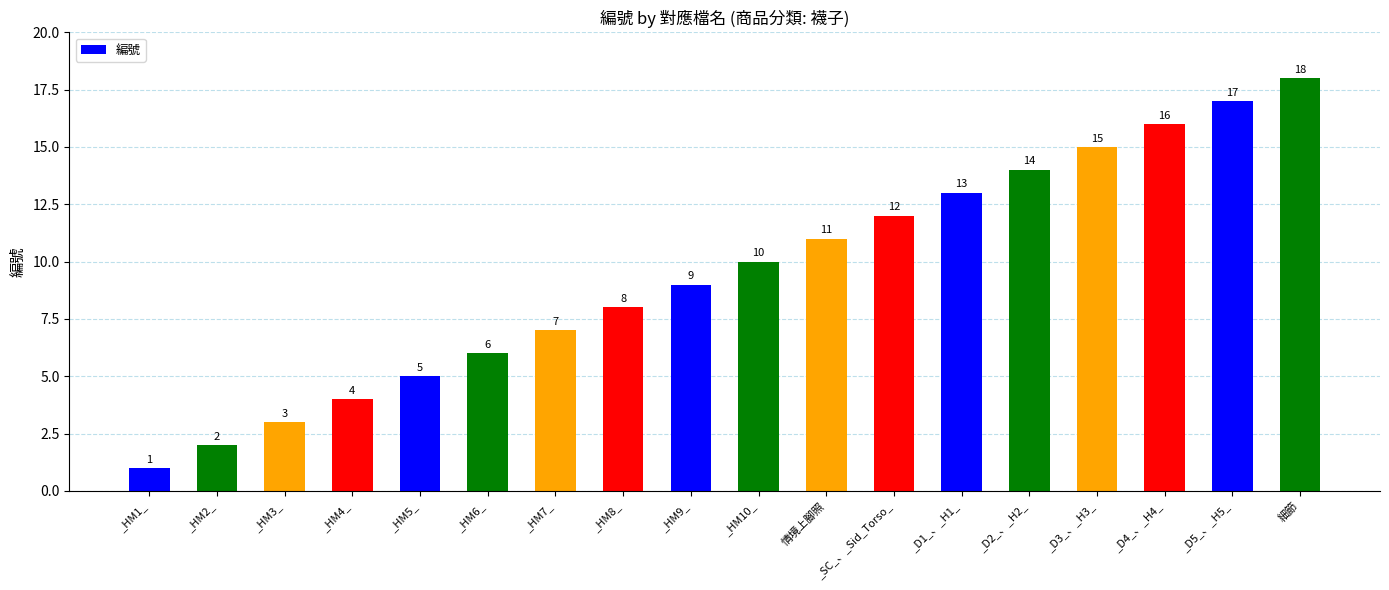

Which category has the lowest value across all series?

_HM1_